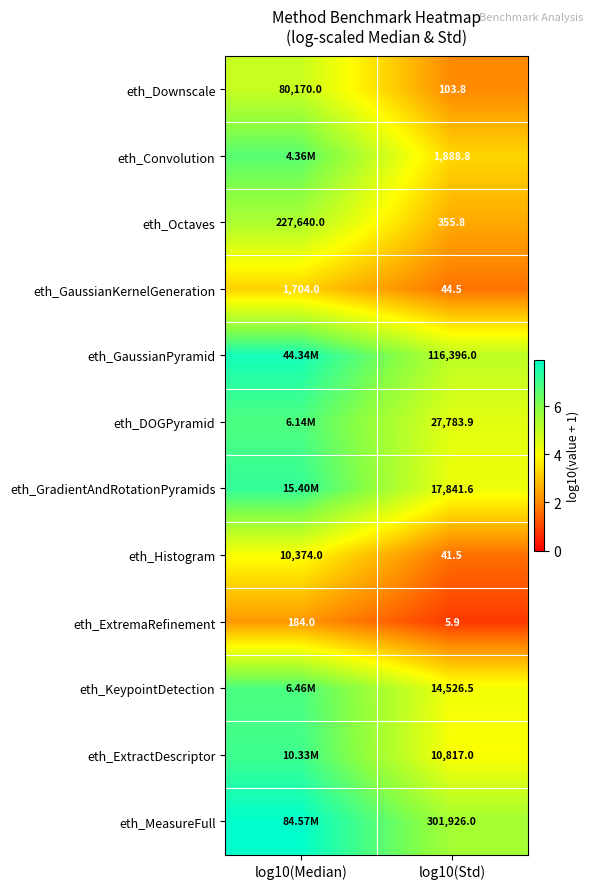

Is the value of eth_Histogram at log10(Median) greater than the value of eth_DOGPyramid at log10(Std)?

No